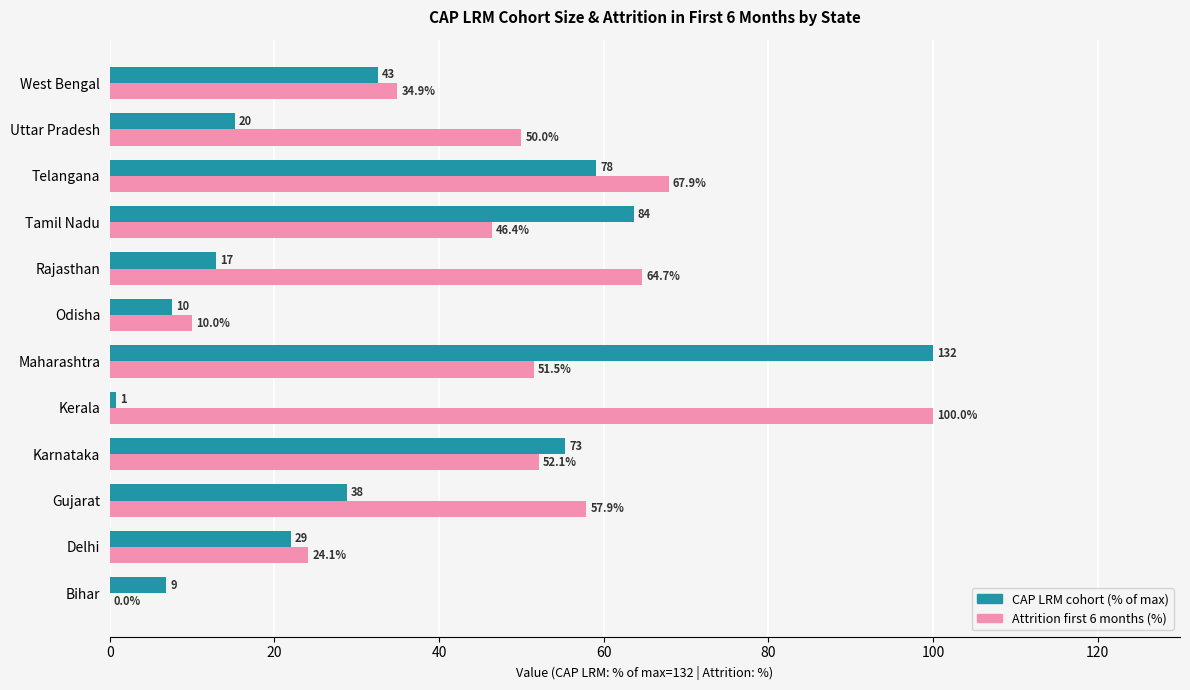

What is the highest value of the Attrition first 6 months (%) series?

100.0